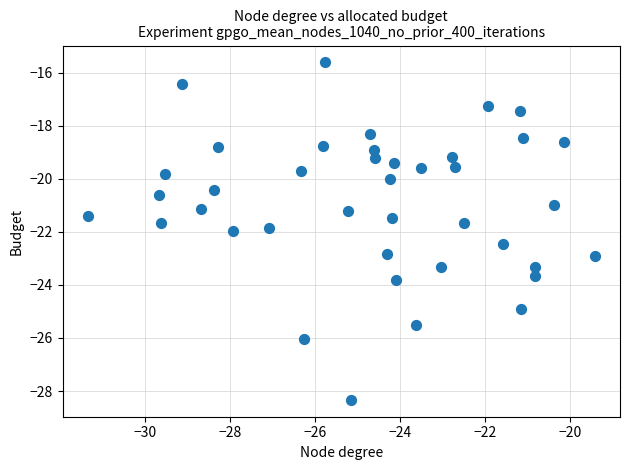

What is the range of Y values (max minus min)?

12.7